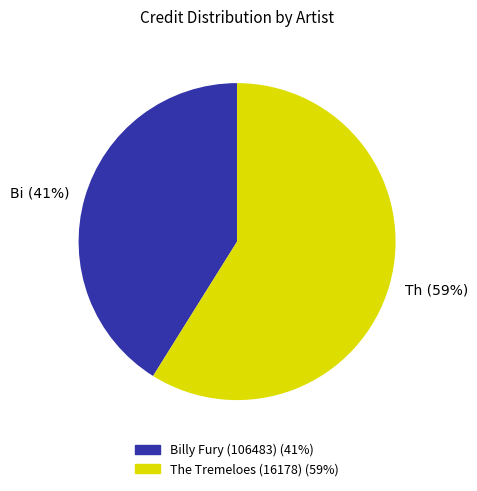

Which slice is the smallest?

Bi (41%)